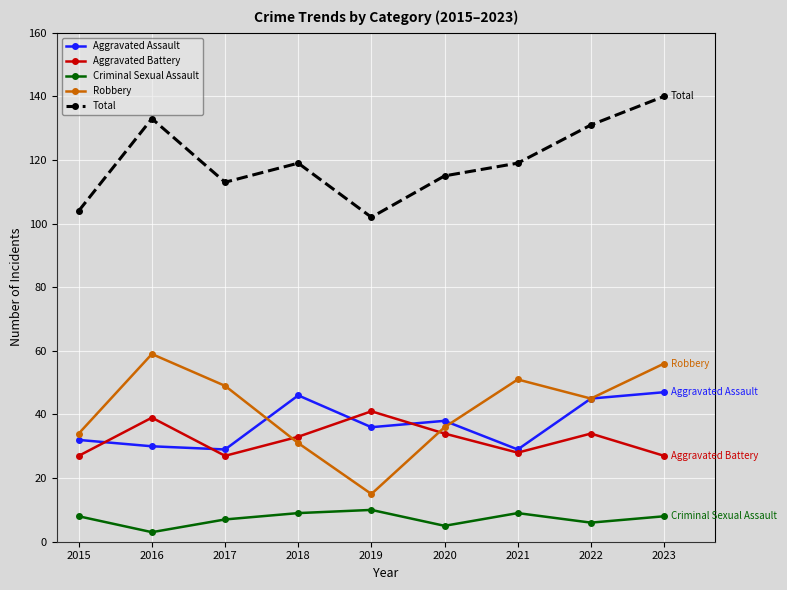

List the series in order of their peak value, lowest first.

Criminal Sexual Assault, Aggravated Battery, Aggravated Assault, Robbery, Total